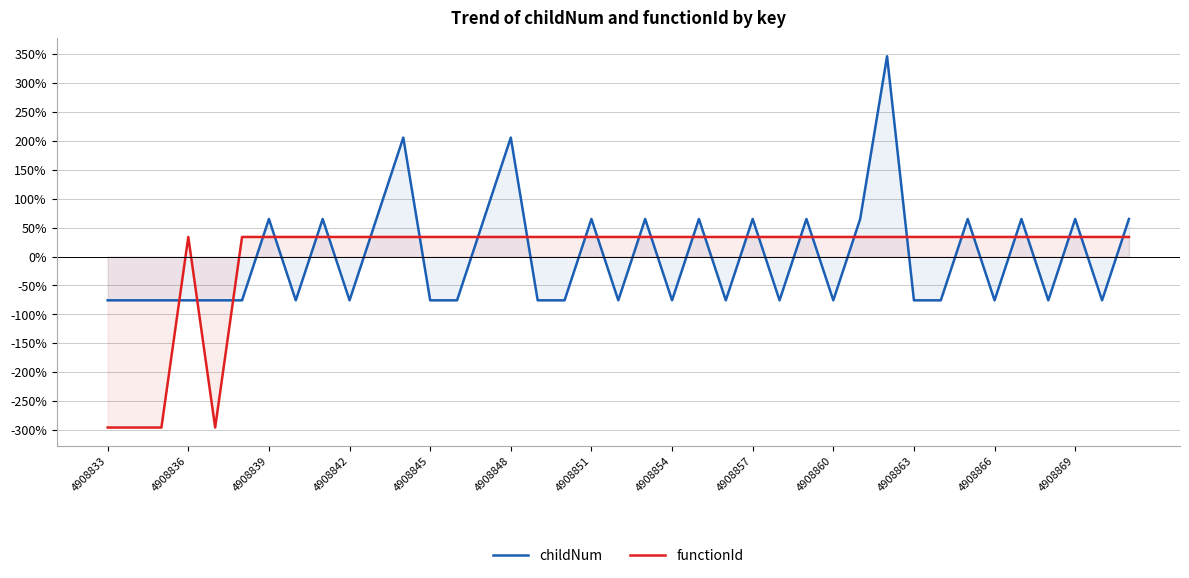

What is the difference between the maximum and minimum values in the childNum series?

422.2